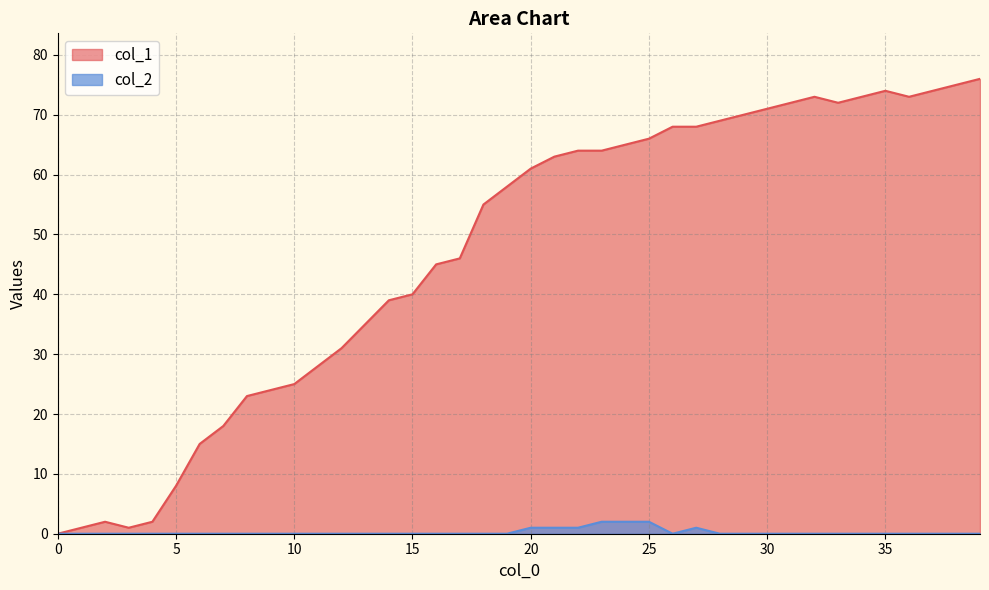

How many series are shown in this chart?

2